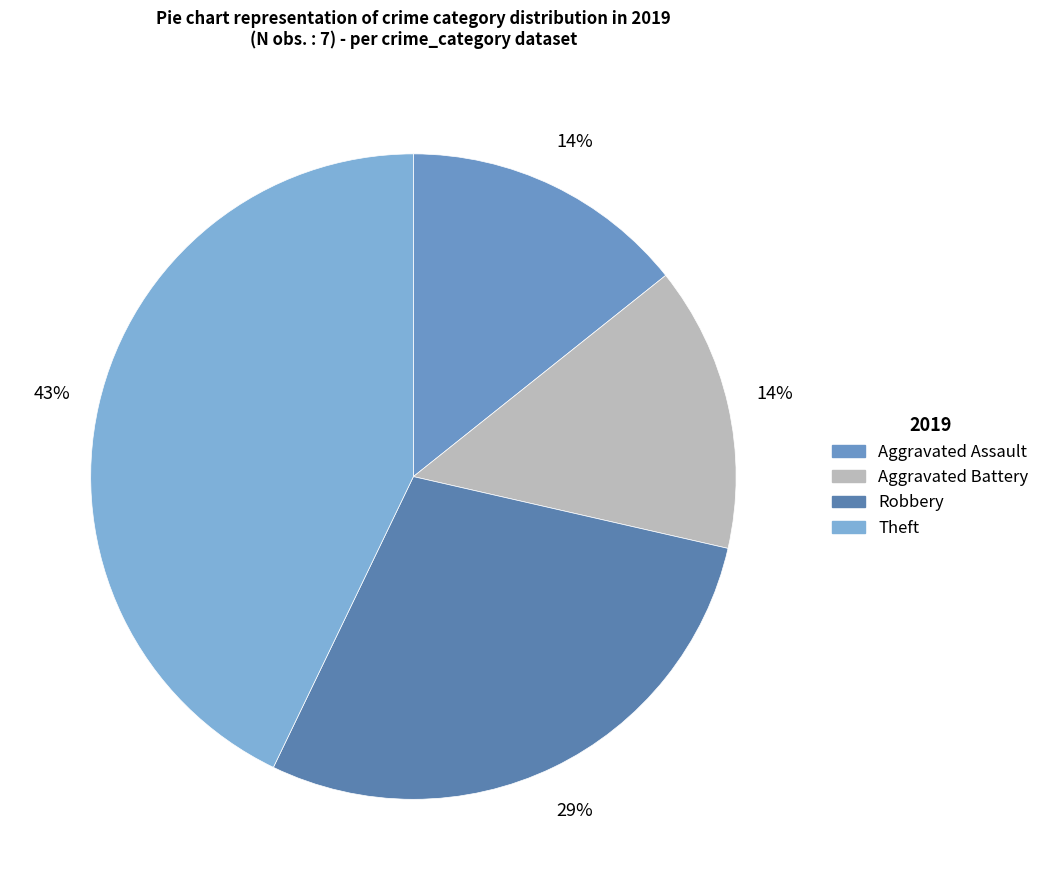

Between Robbery and Aggravated Battery, which is larger?

Robbery